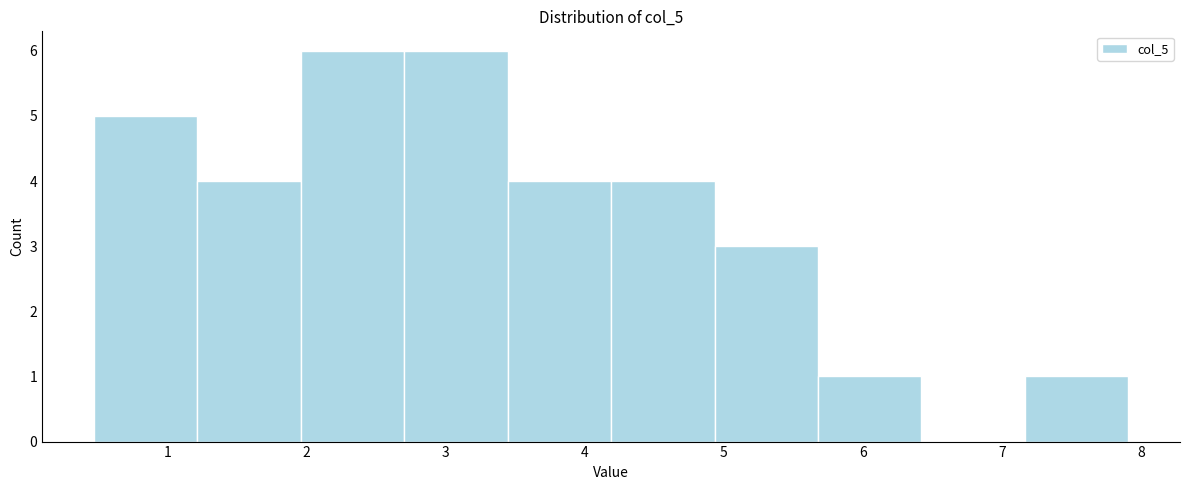

Reading left to right, transcribe this chart: for each bar, give the range it covers on the x-axis and its height. Neither the bar edges nor the heights are printed on the chart, so give them approximately, as read against the axes.

0.5 to 1.2: 5
1.2 to 2.0: 4
2.0 to 2.7: 6
2.7 to 3.4: 6
3.4 to 4.2: 4
4.2 to 4.9: 4
4.9 to 5.7: 3
5.7 to 6.4: 1
6.4 to 7.2: 0
7.2 to 7.9: 1